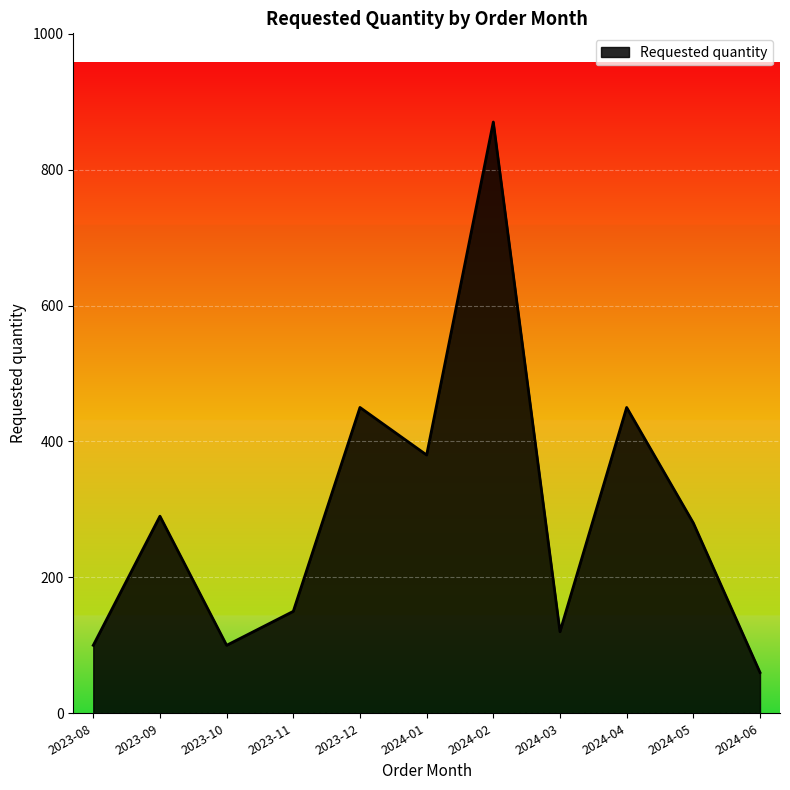

Approximately how many times larger is the value at 2024-02 compared to 2023-11?

5.8